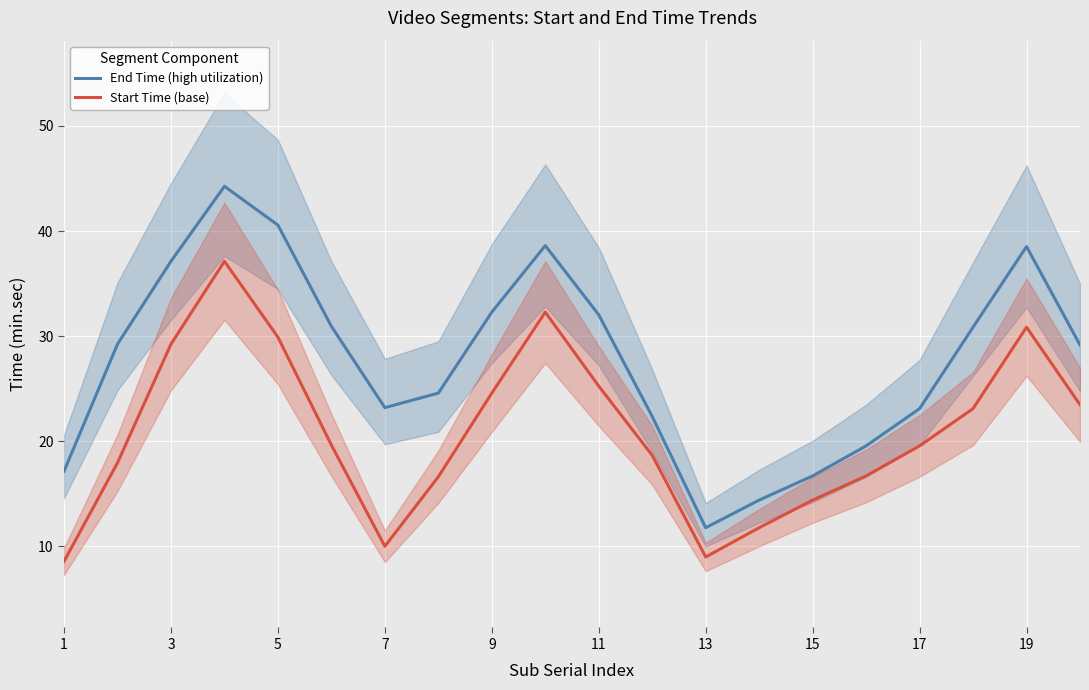

List the series in order of their peak value, highest first.

End Time (high utilization), Start Time (base)